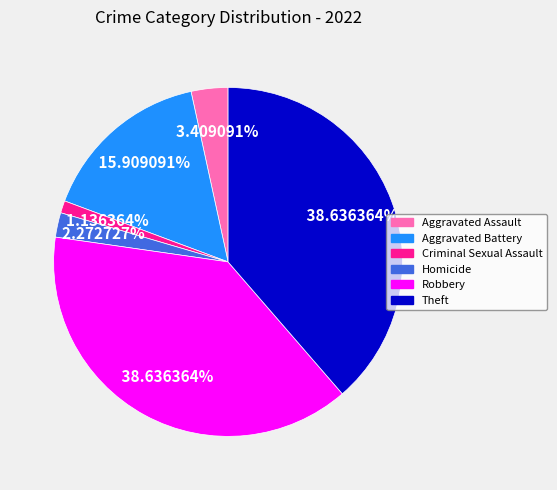

Is there any slice that represents more than half of the pie?

No